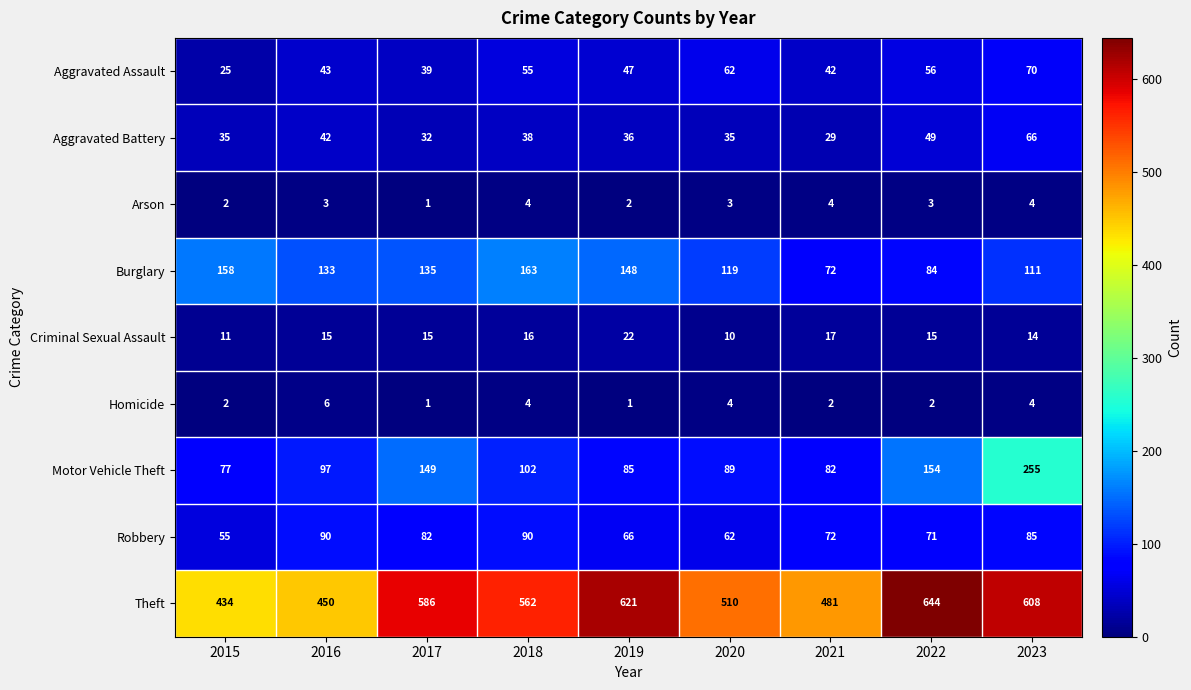

What value does the Burglary series have at 2017, to the nearest 5?

135